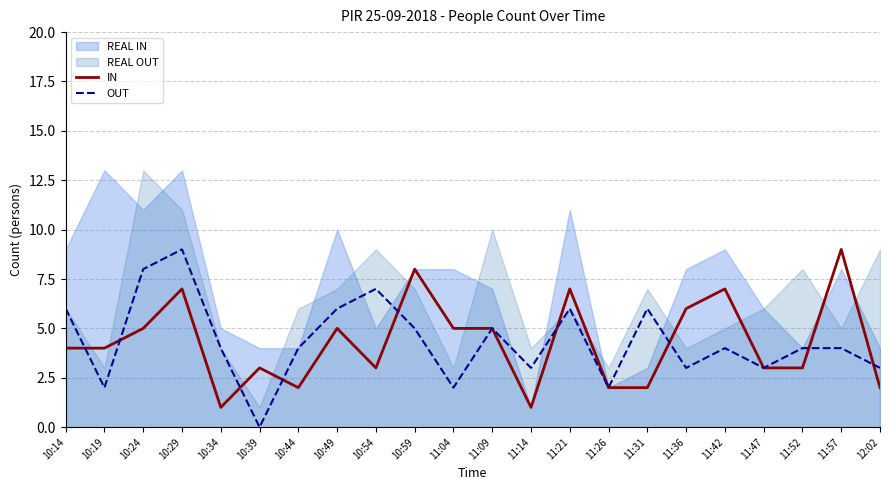

How many values in the IN series exceed 4?

10